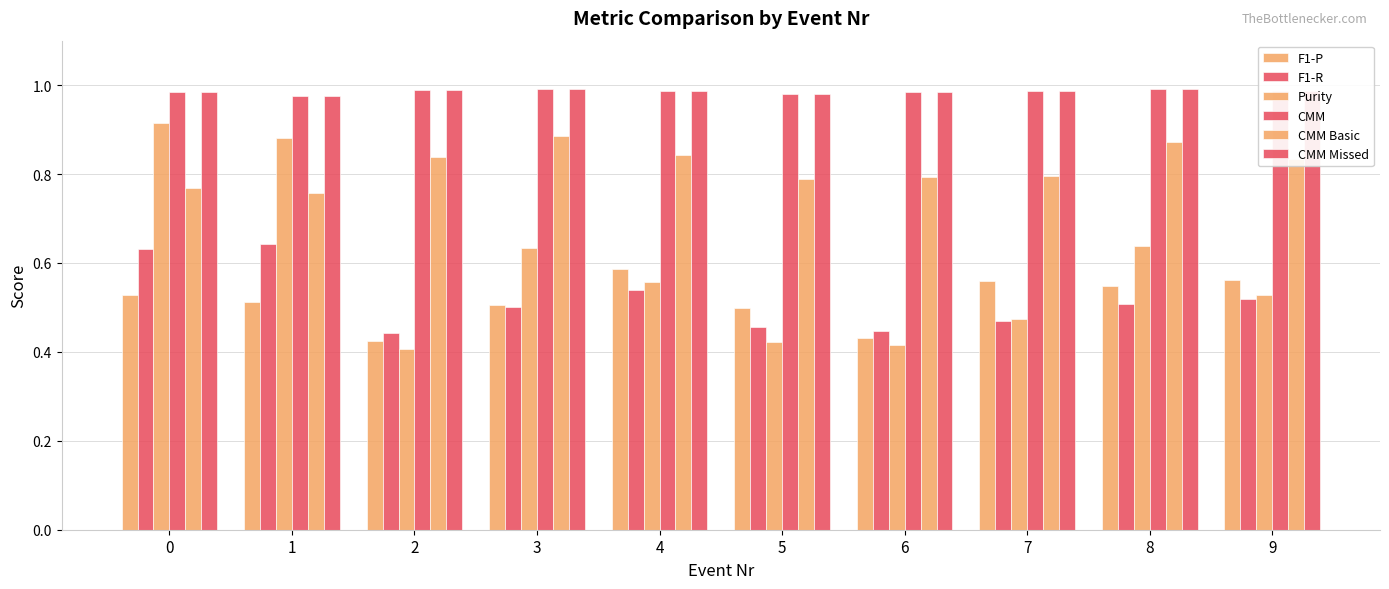

What is the maximum value for CMM?

1.0